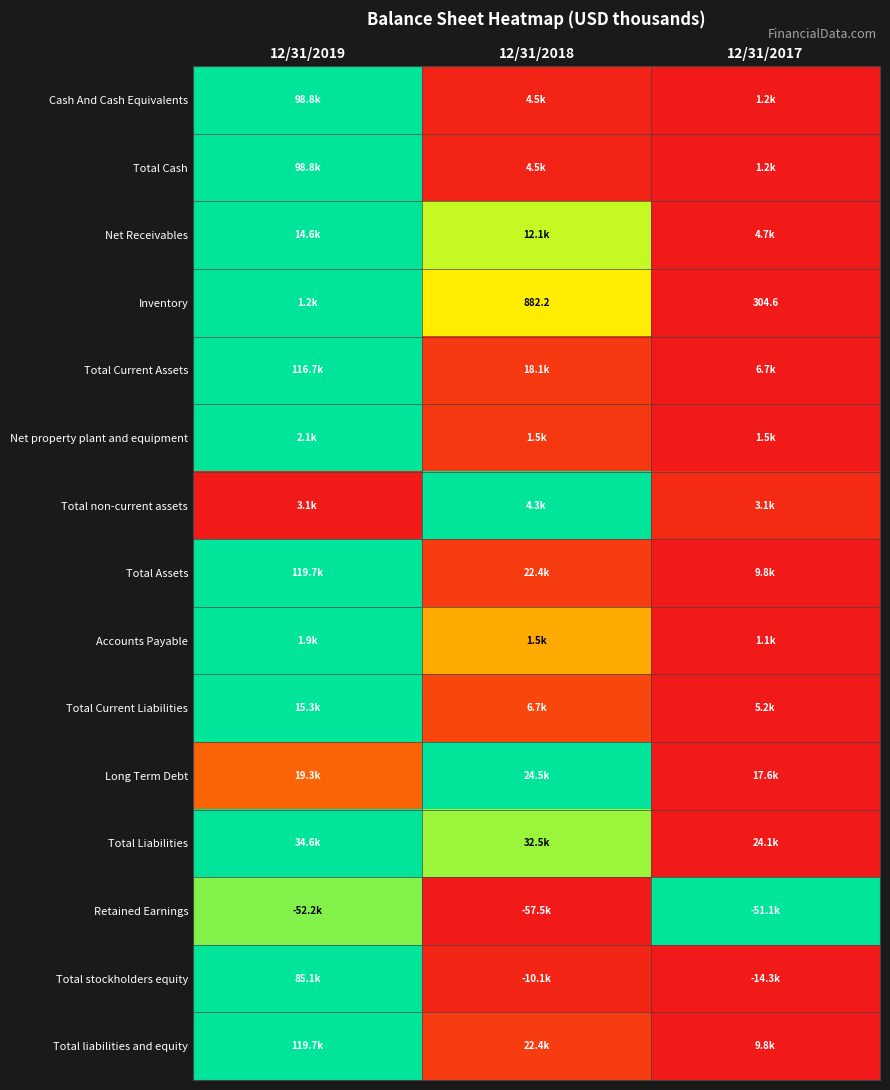

Is it true that Long Term Debt equals 0.3 at 12/31/2019?

False